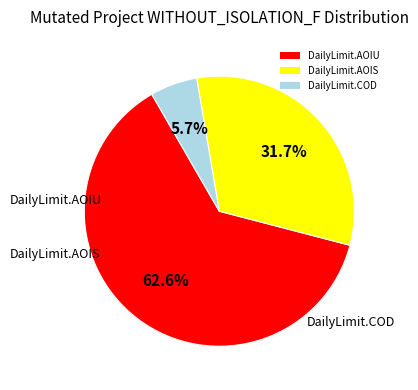

What is the smallest slice in the pie chart?

DailyLimit.COD